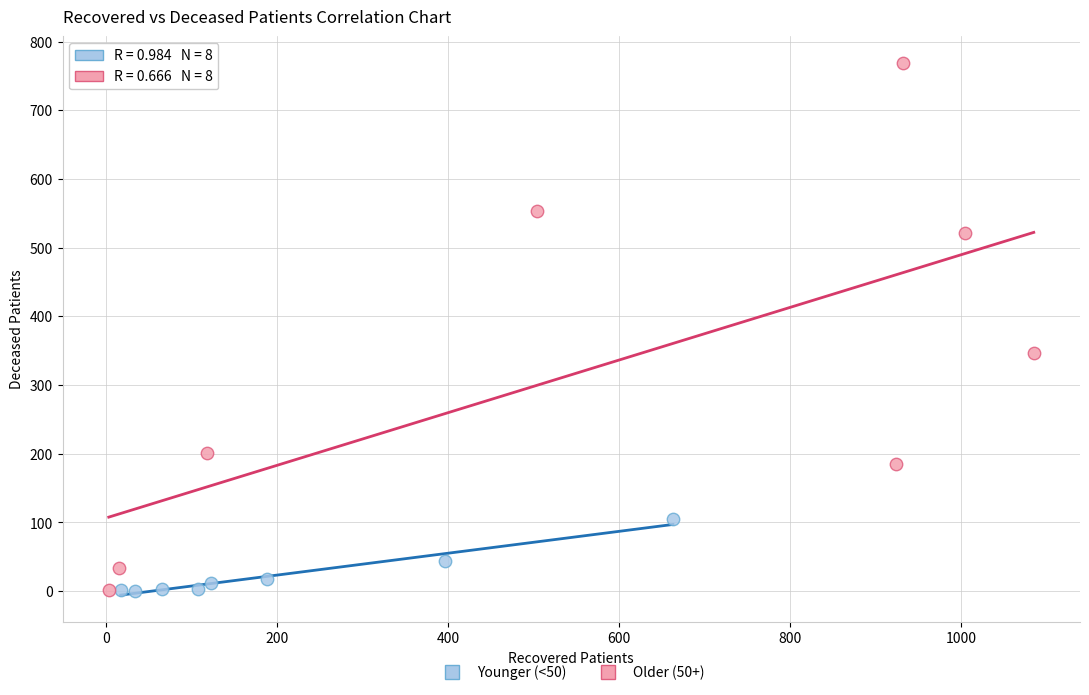

Which series contains the highest Y value?

Older (50+)